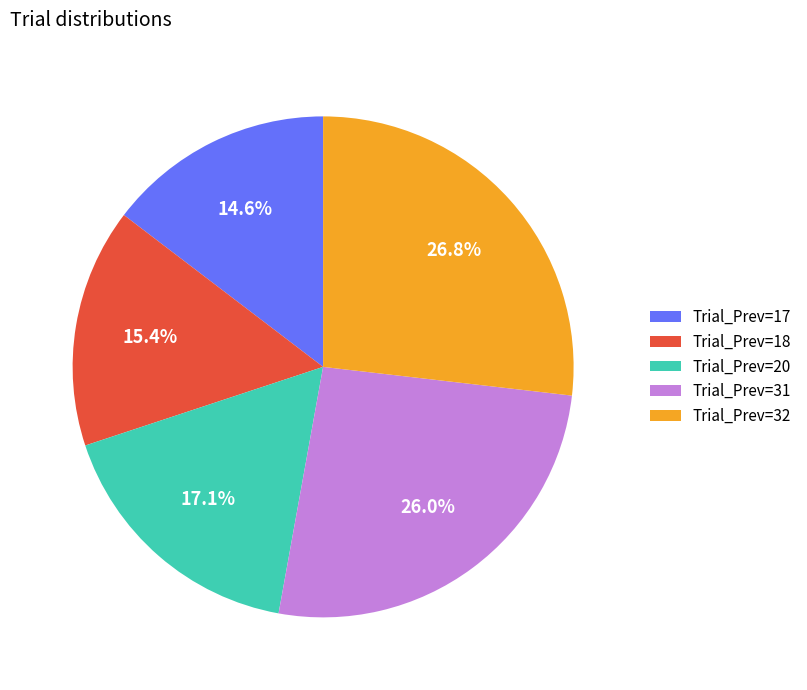

Which slice is the smallest?

Trial_Prev=17